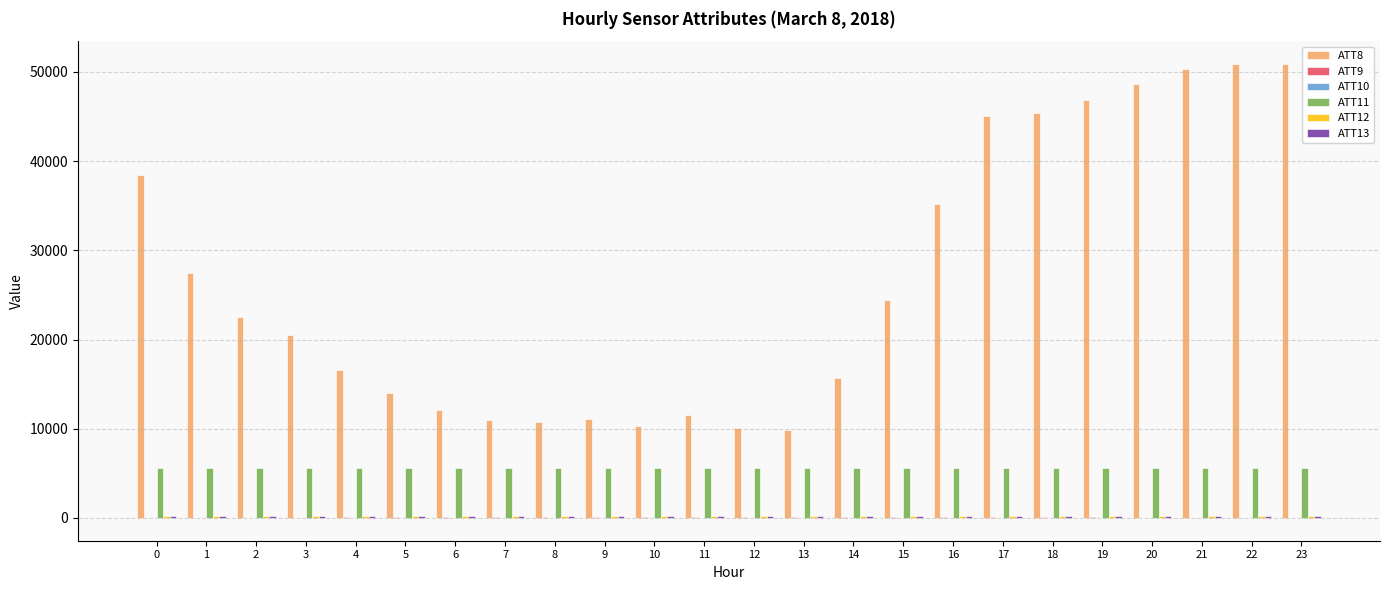

How many groups of bars are there?

24